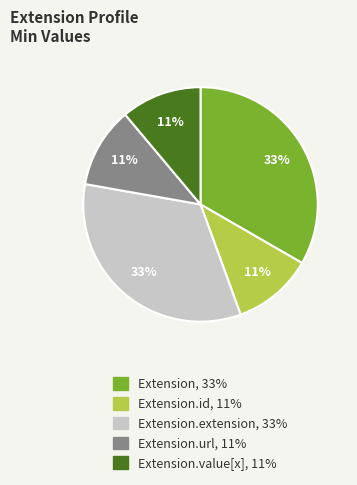

To the nearest percent, what is the average slice percentage?

20%